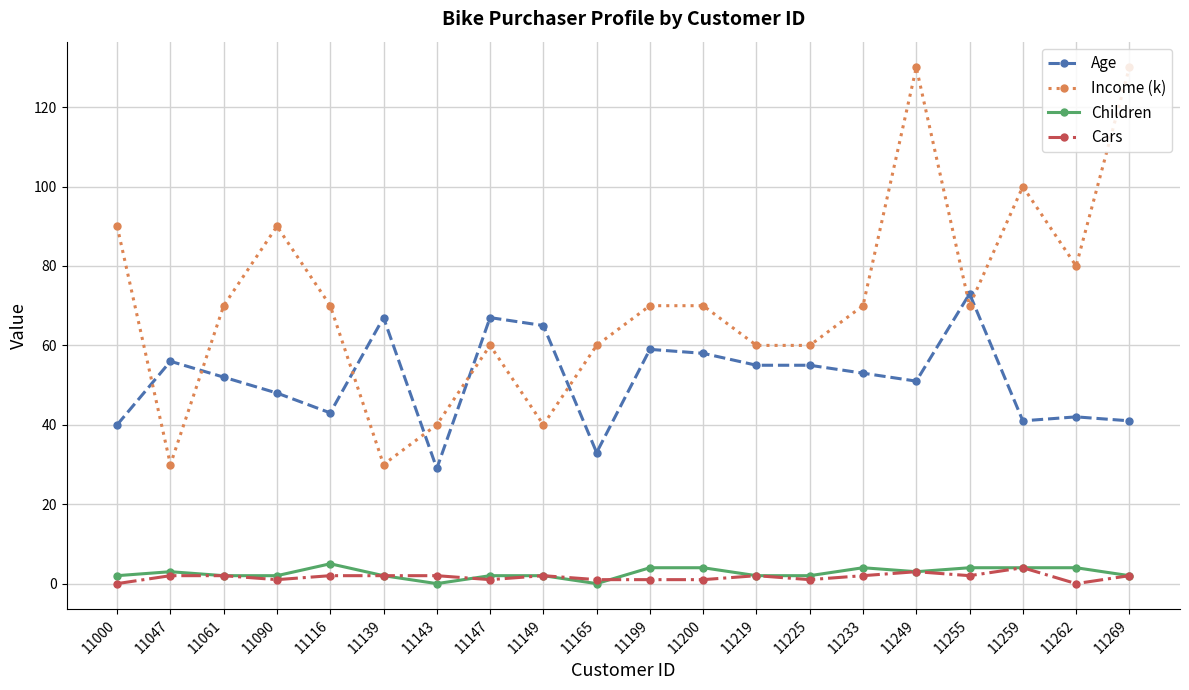

At which category does Age reach its first local peak?

11047